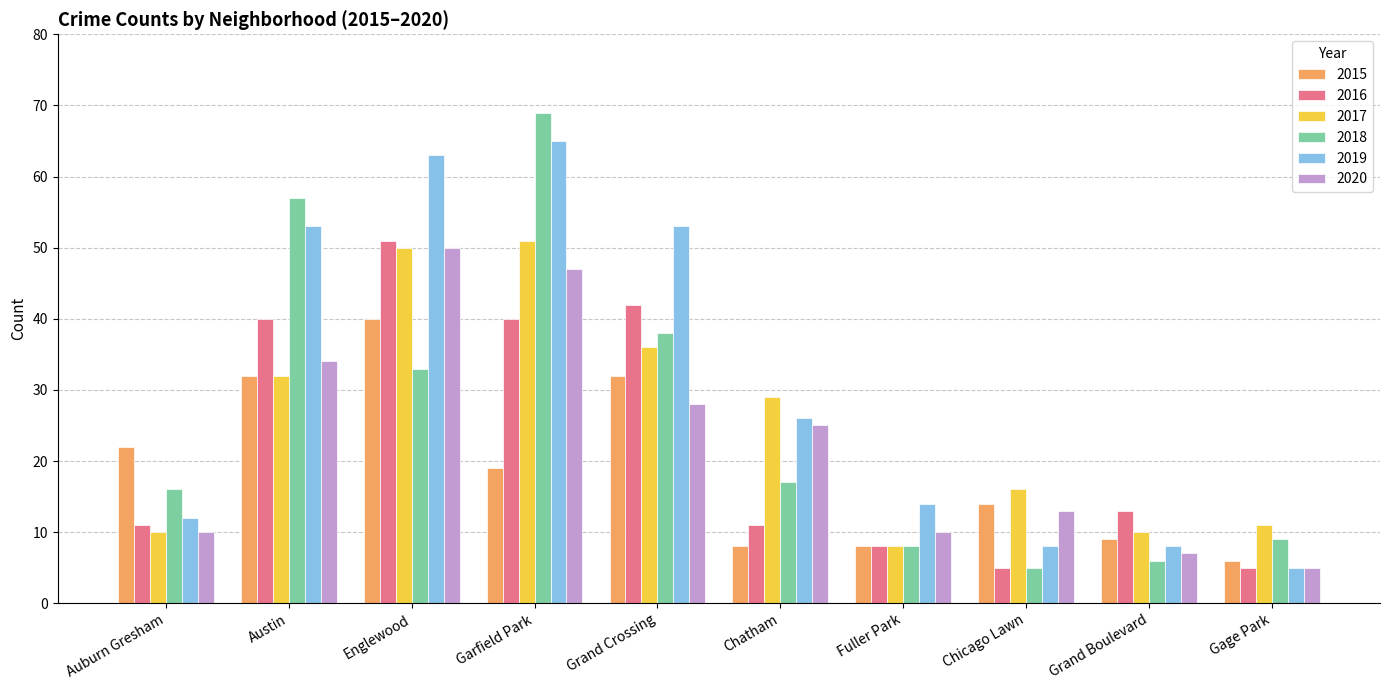

Read the 2019 value at Chicago Lawn.

8